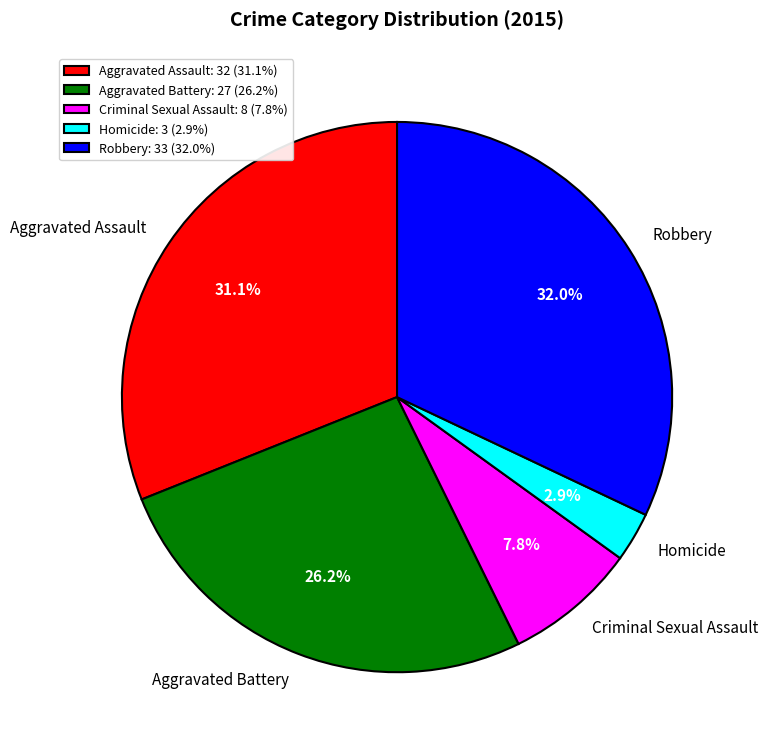

To the nearest percent, what is the difference between the largest and smallest slice percentages?

29%